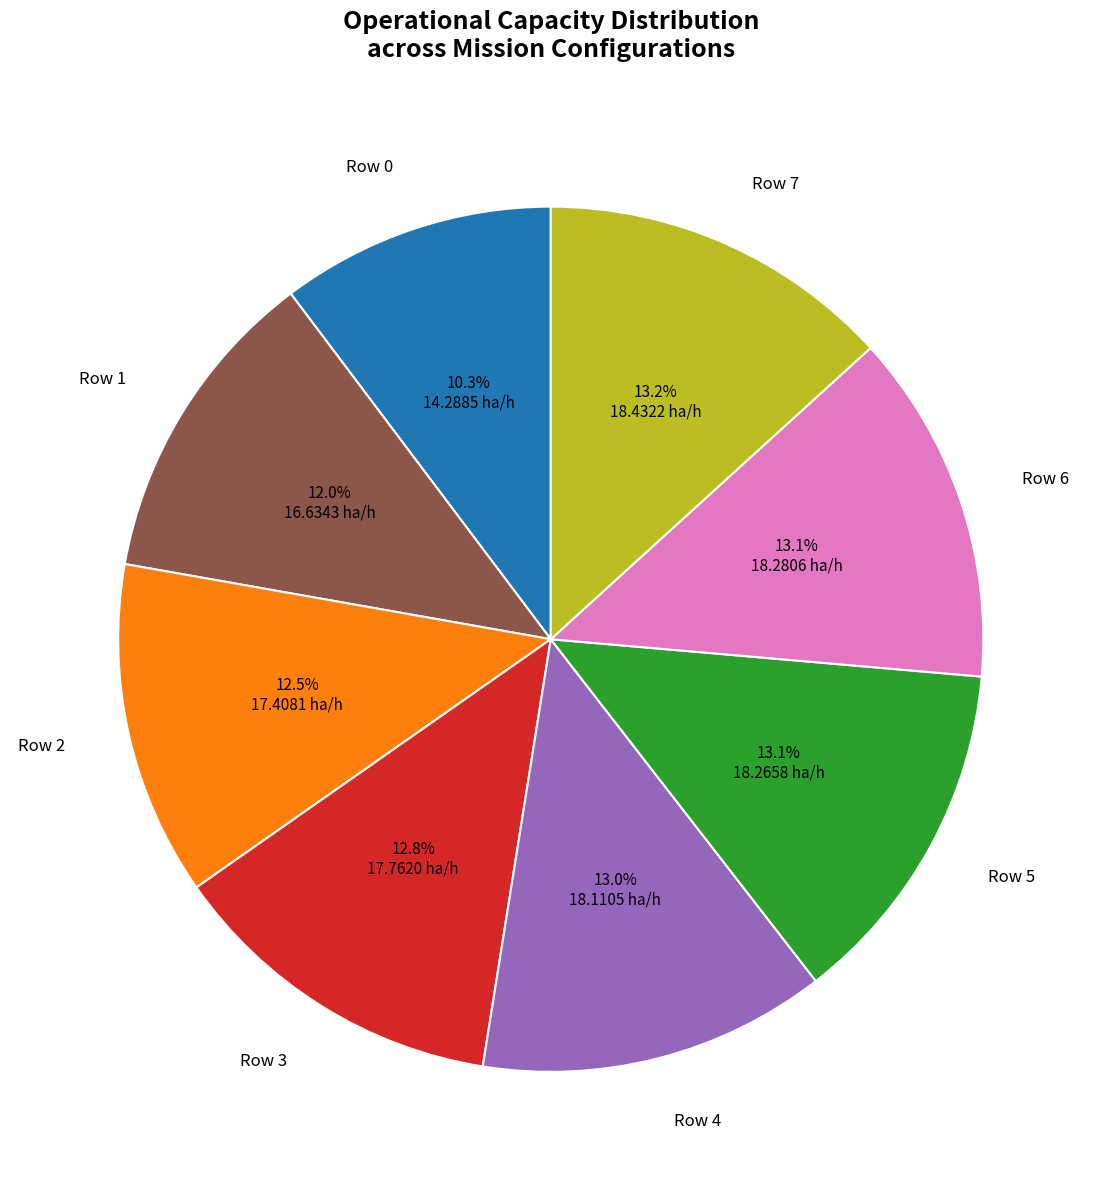

Combined, what portion of the pie is Row 3 and Row 2?

25.3%